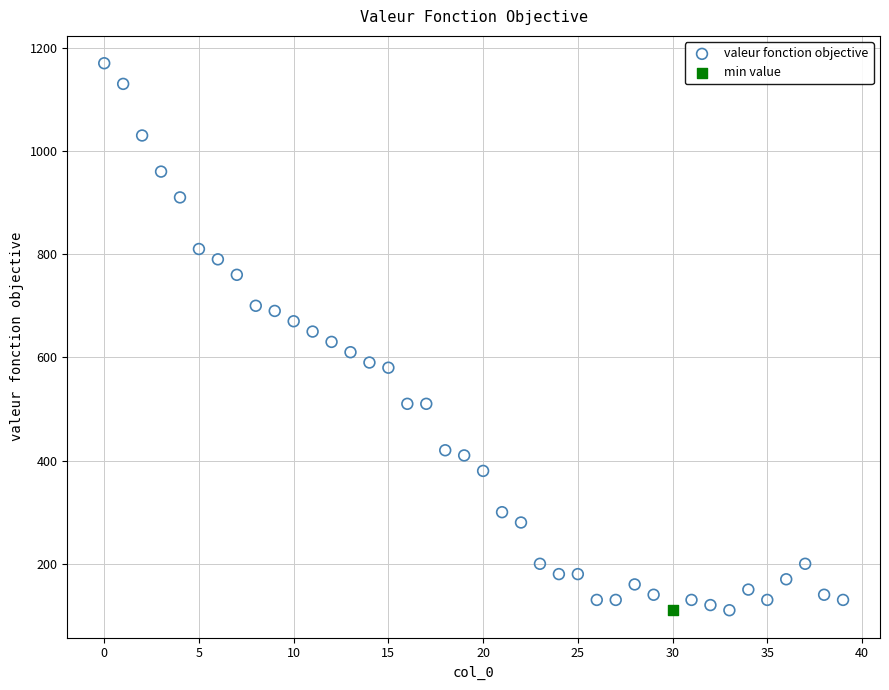

What are all the series names shown in the legend?

valeur fonction objective, min value